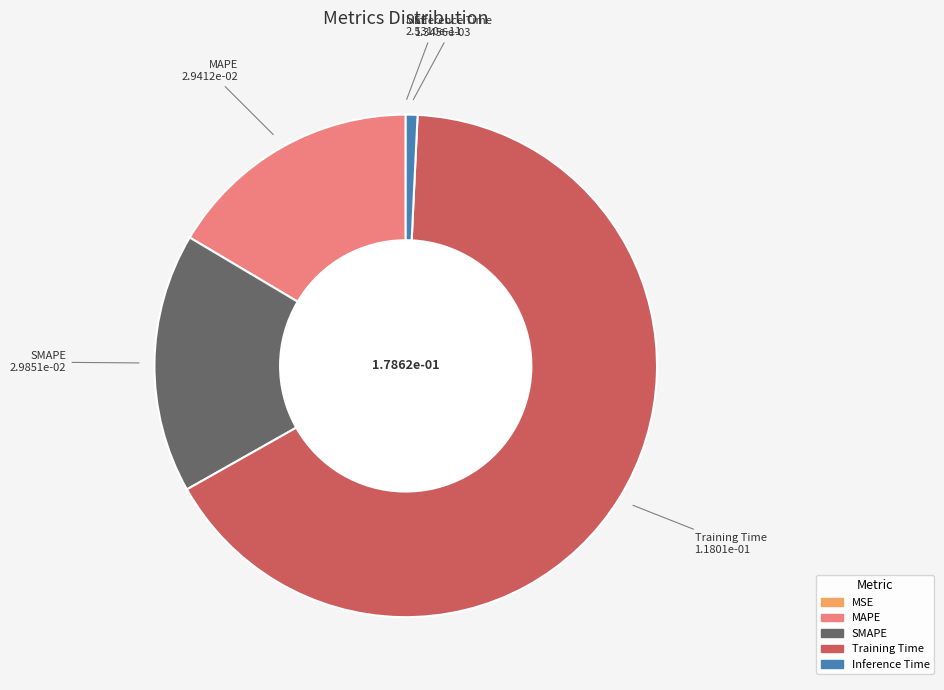

Which category has the biggest portion of the pie?

Training Time